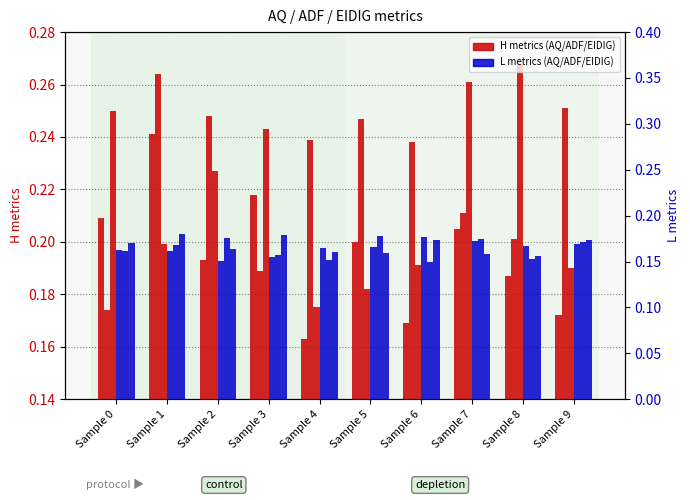

Read the ADF_H value at Sample 4.

0.2